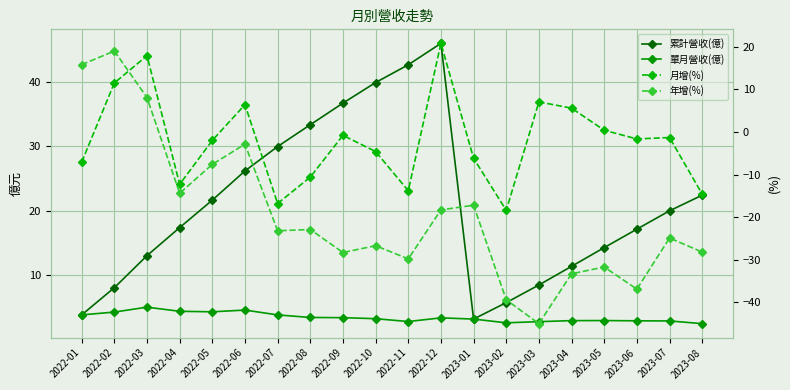

Is the value of 月增(%) at 2023-05 greater than the value of 累計營收(億) at 2022-06?

No